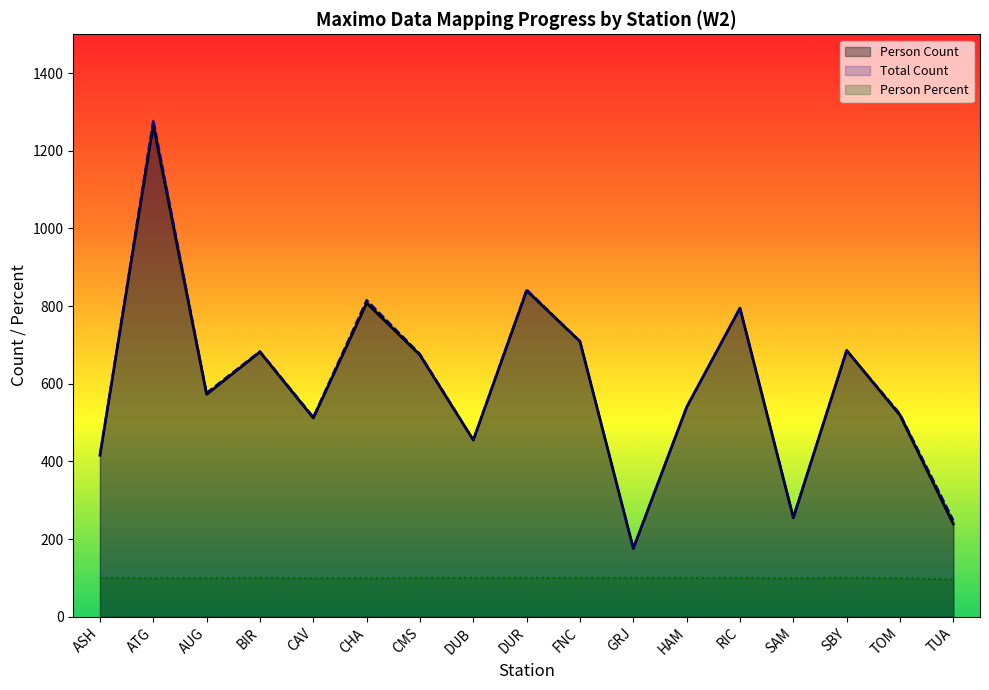

Rank the series at ASH from highest to lowest value.

Person Count, Total Count, Person Percent